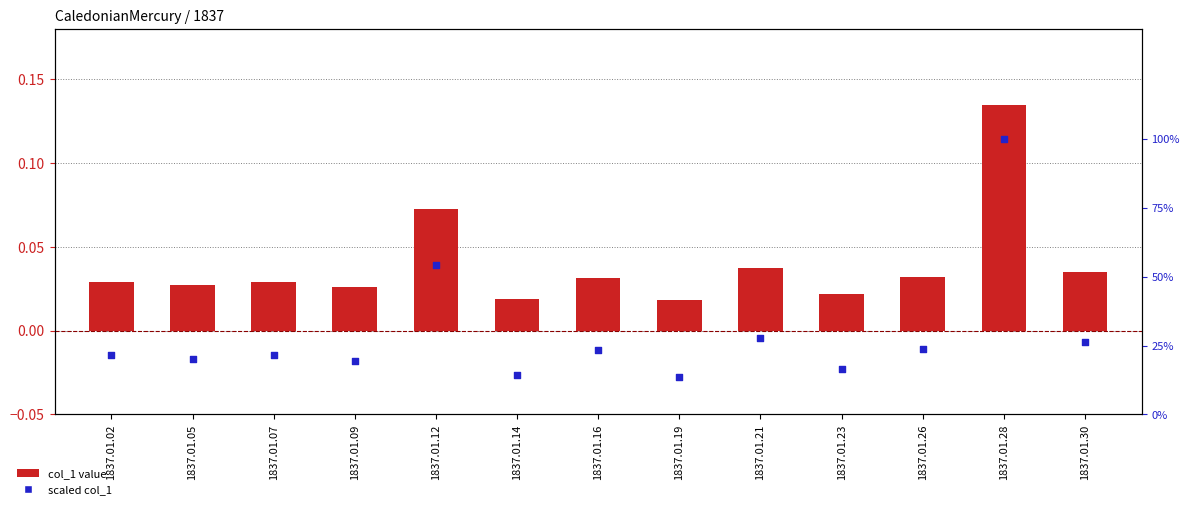

Which series contains the highest Y value?

scaled col_1